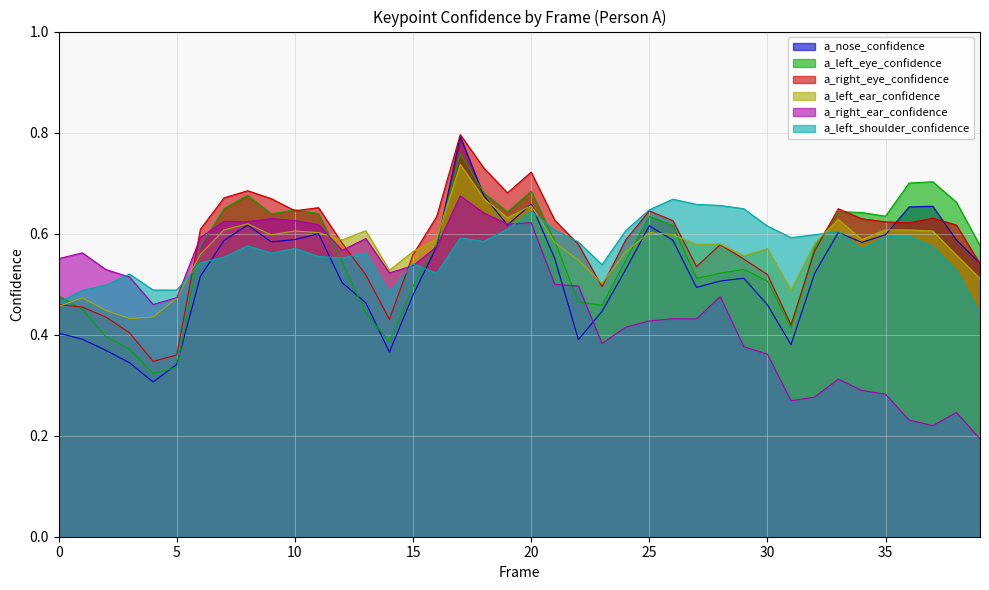

What is the difference between the a_left_shoulder_confidence values at 33 and 16?

0.1